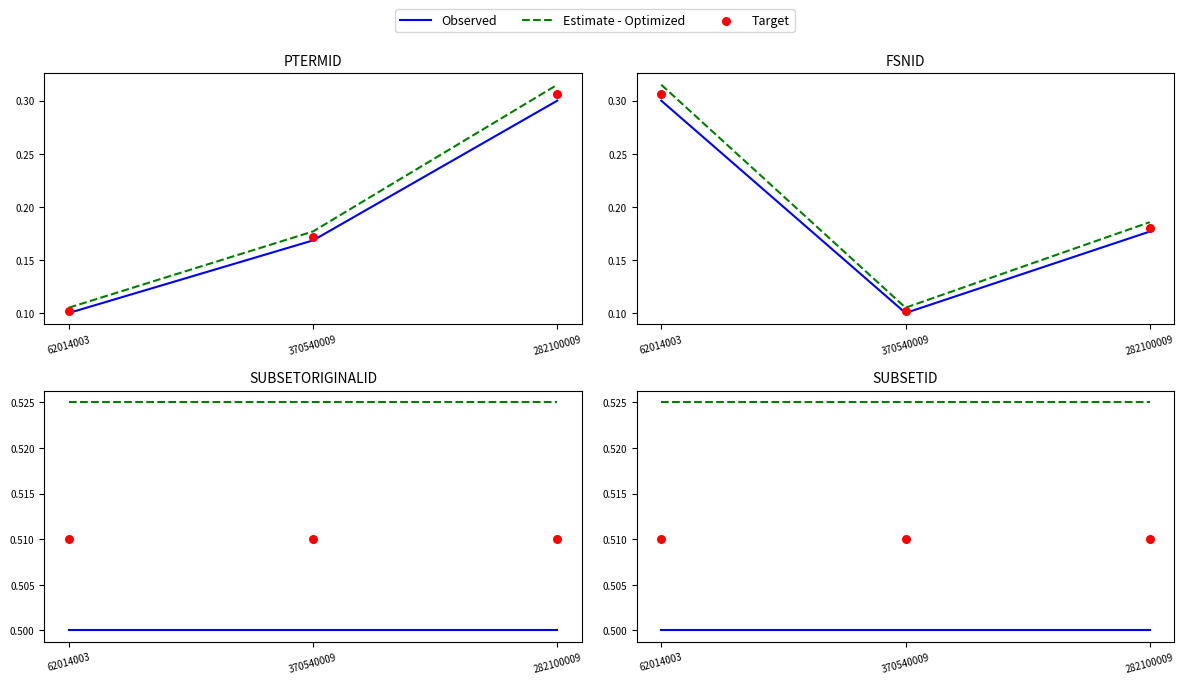

Which series has the largest total across all categories?

Estimate - Optimized